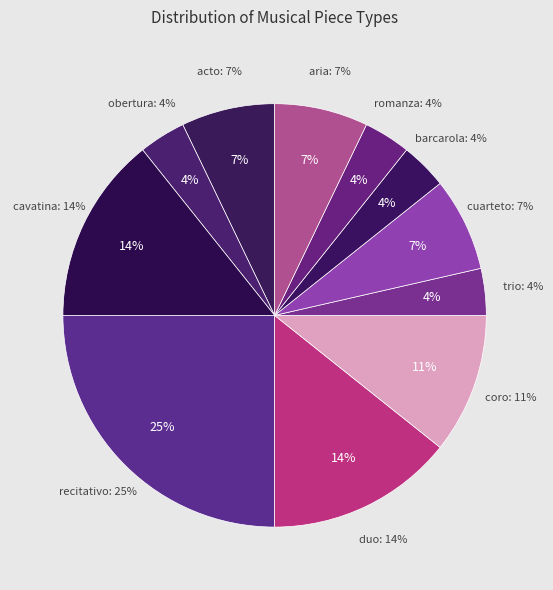

Combined, what portion of the pie is cuarteto and aria?

14.3%